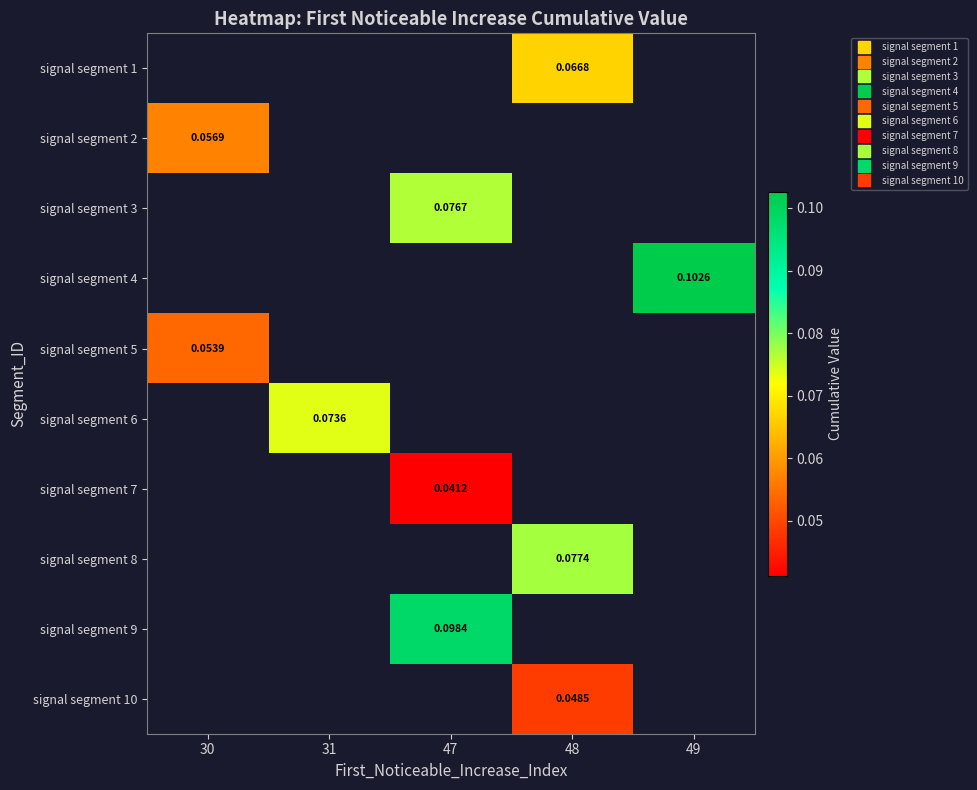

Which category has the lowest value in the signal segment 3 series?

30